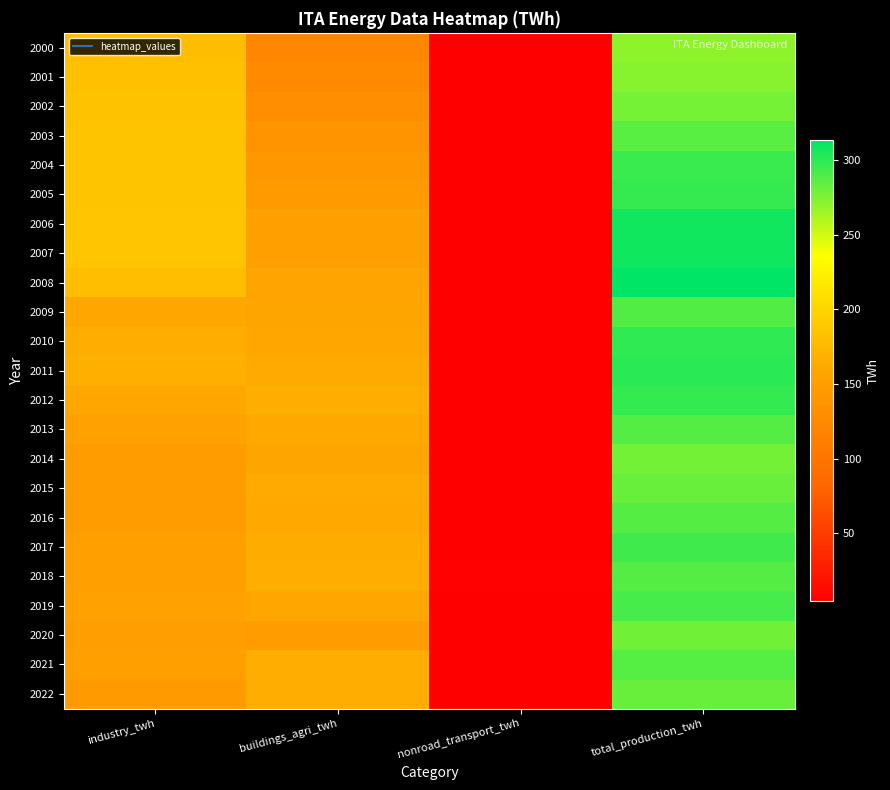

Which category has the lowest value across all series?

nonroad_transport_twh